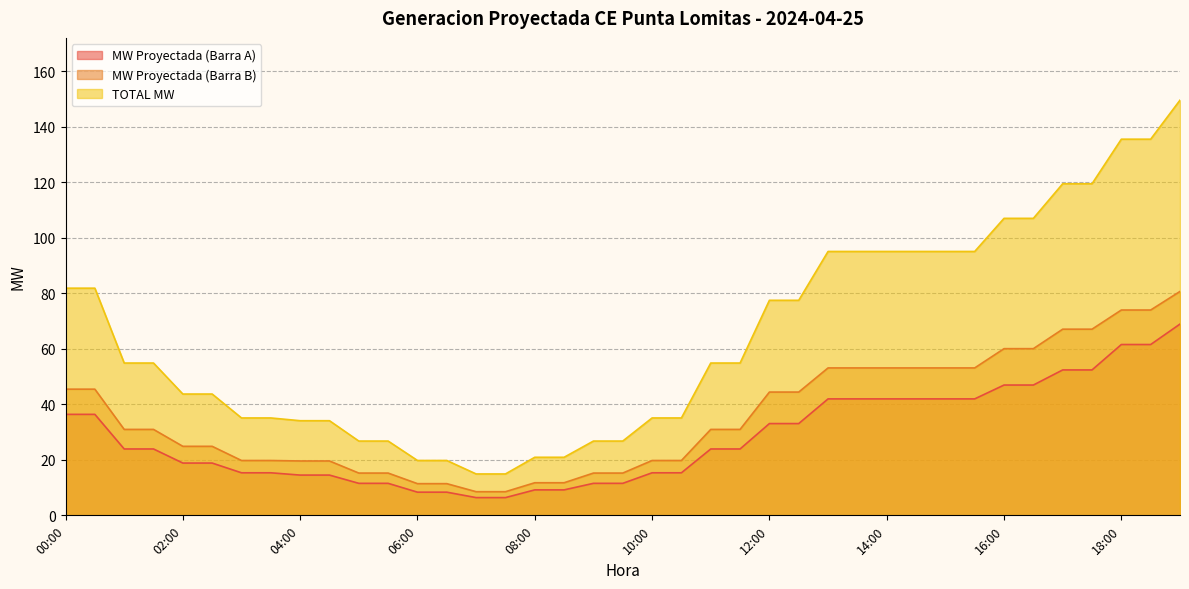

What is the value of the MW Proyectada (Barra B) point at the 16th from the left?

8.5